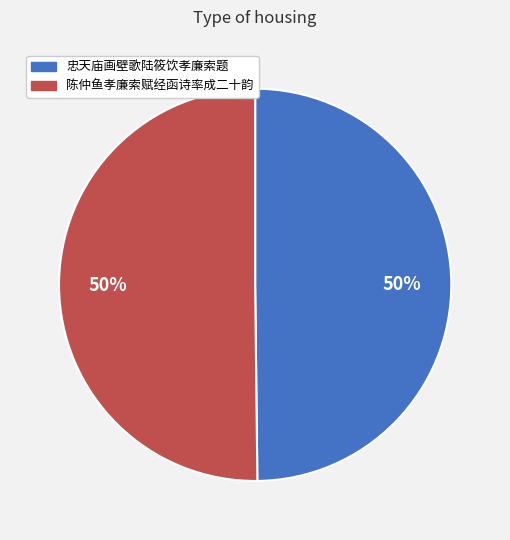

Count the number of slices in the pie.

2